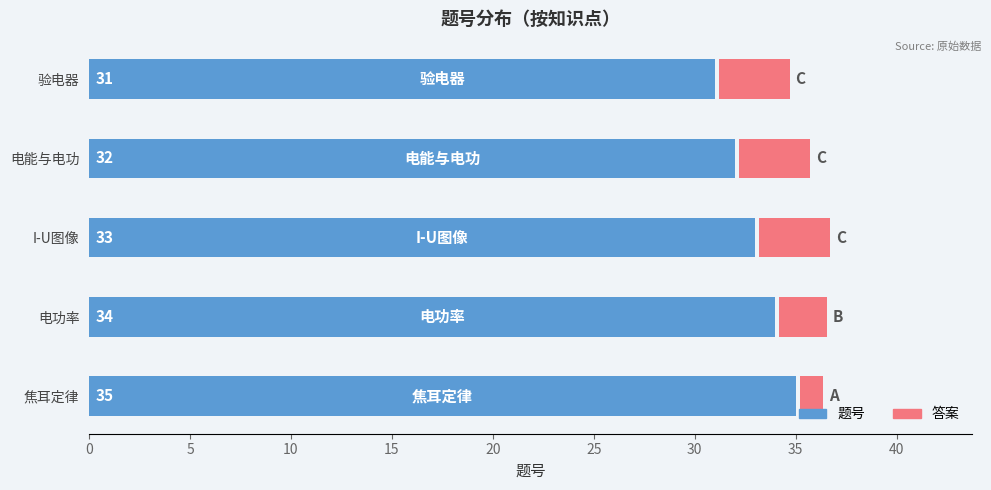

How many bars are there in total?

10